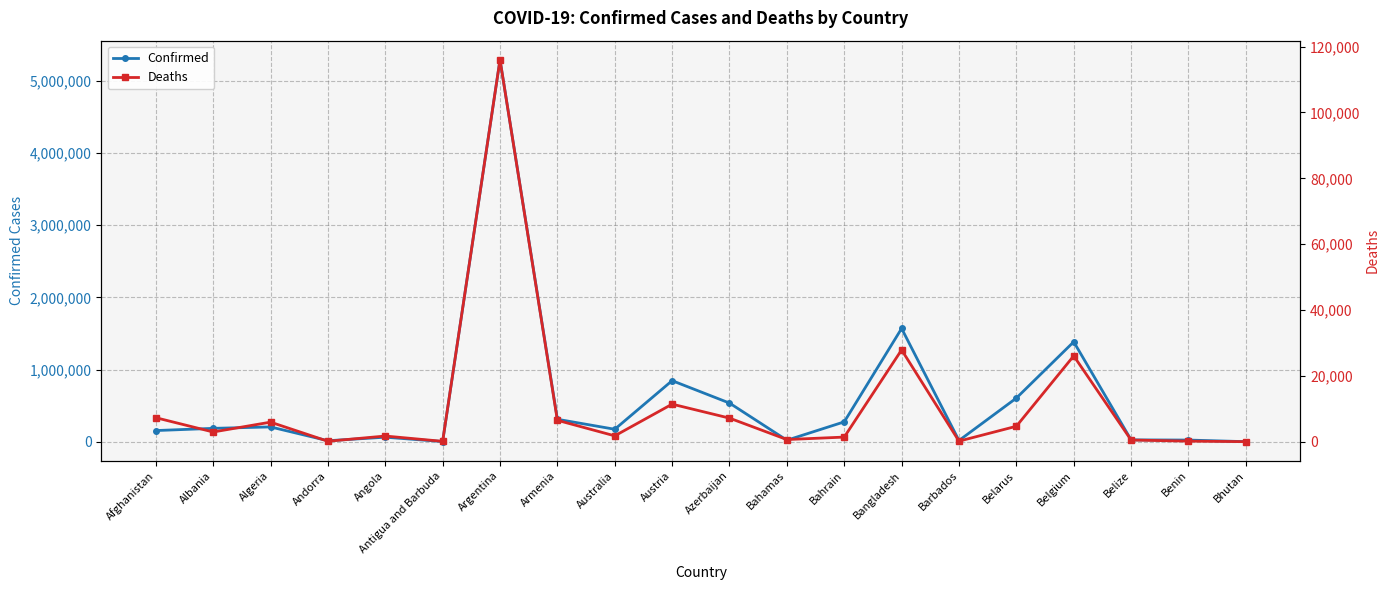

List the series in order of their peak value, highest first.

Confirmed, Deaths